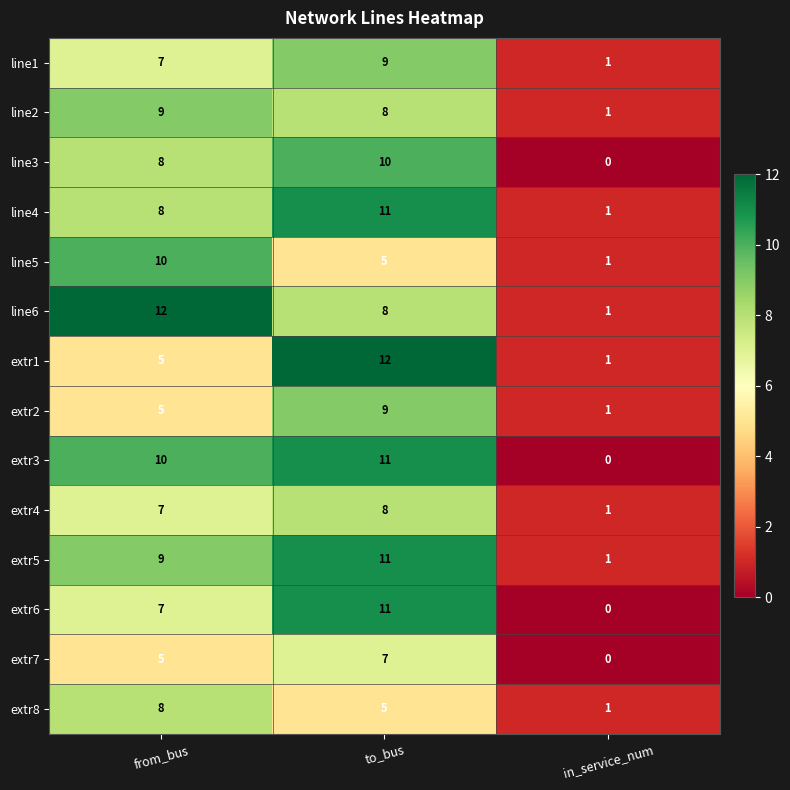

Is it true that extr1 equals 4 at to_bus?

False